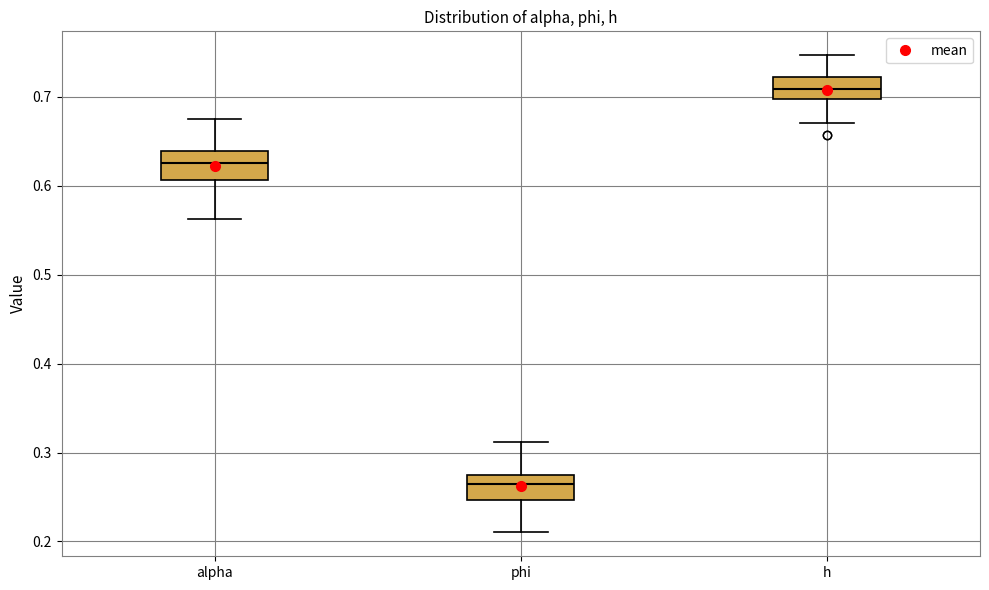

Where is the lower edge of the box for h on the y-axis? The values are not printed on the chart, so give them approximately, as read against the axis.

0.70